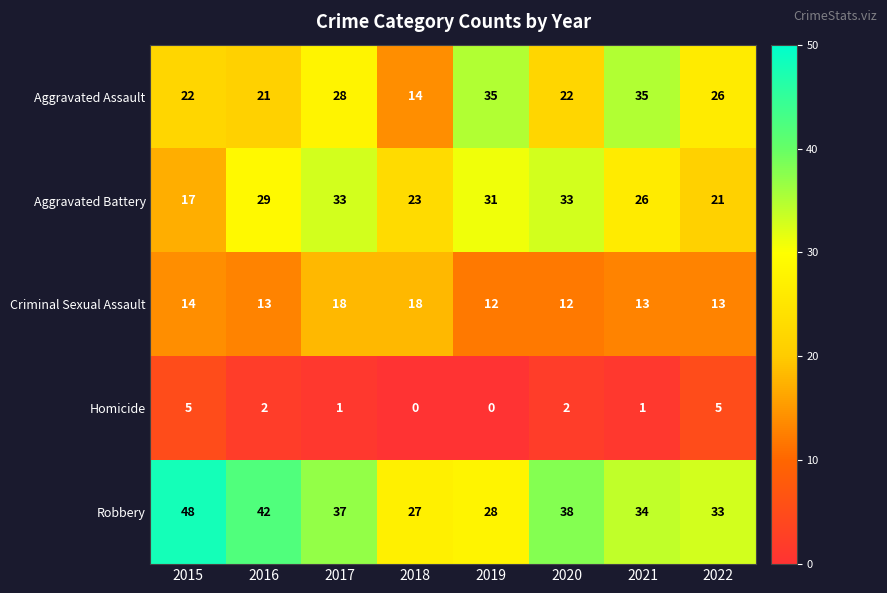

Which series changed the most between 2019 and 2020?

Aggravated Assault